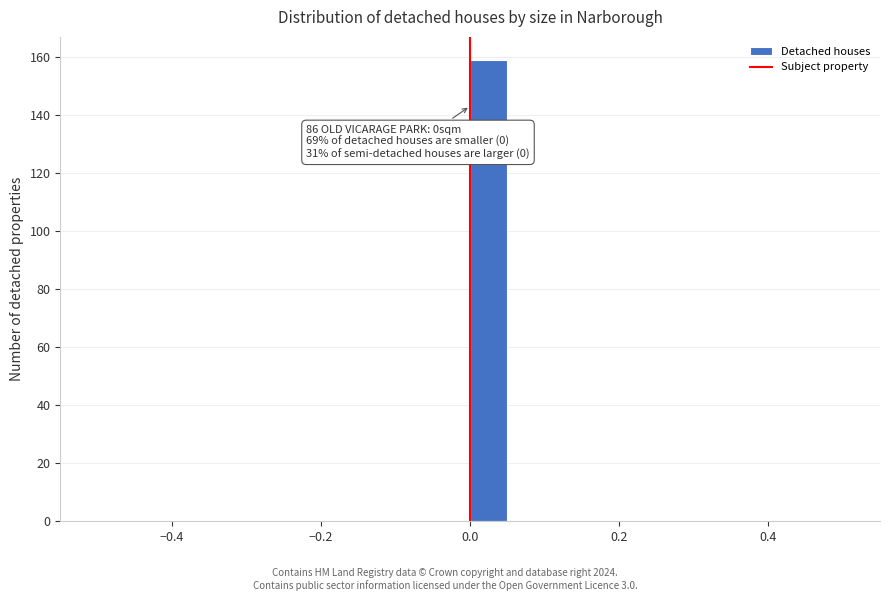

Around what value on the x-axis is the tallest bar? Give the approximate position of its centre, as read against the axis.

0.02